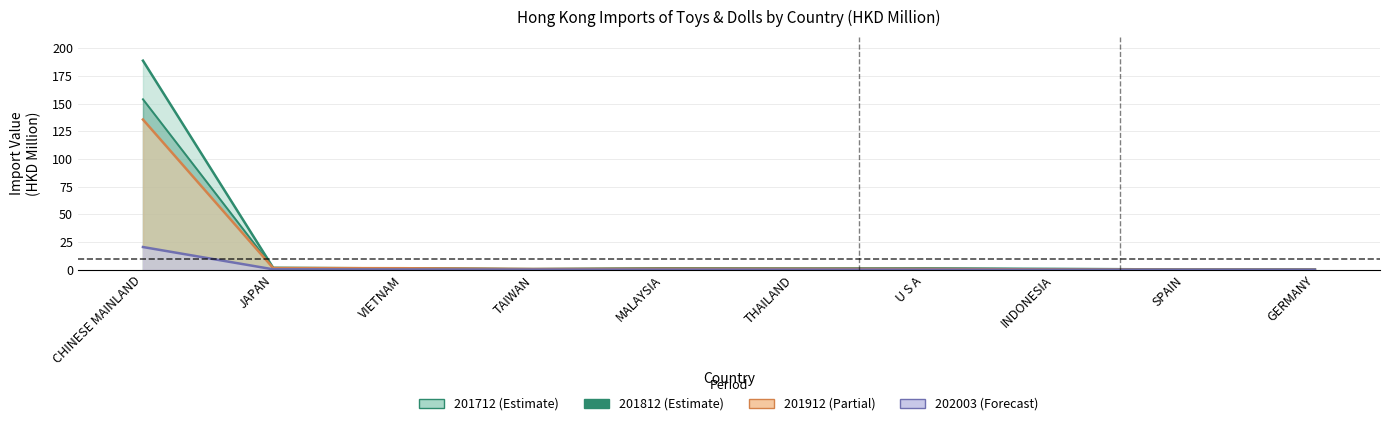

True or false: 202003 and 201712 cross at least once.

False